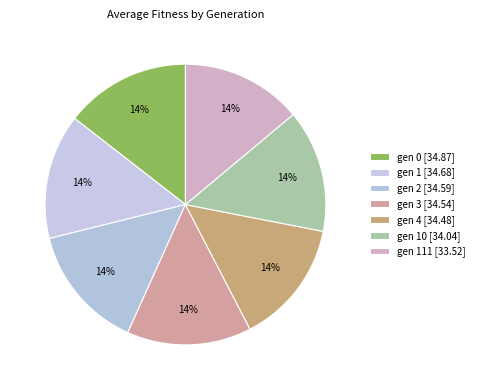

Which slice is the smallest?

gen 111